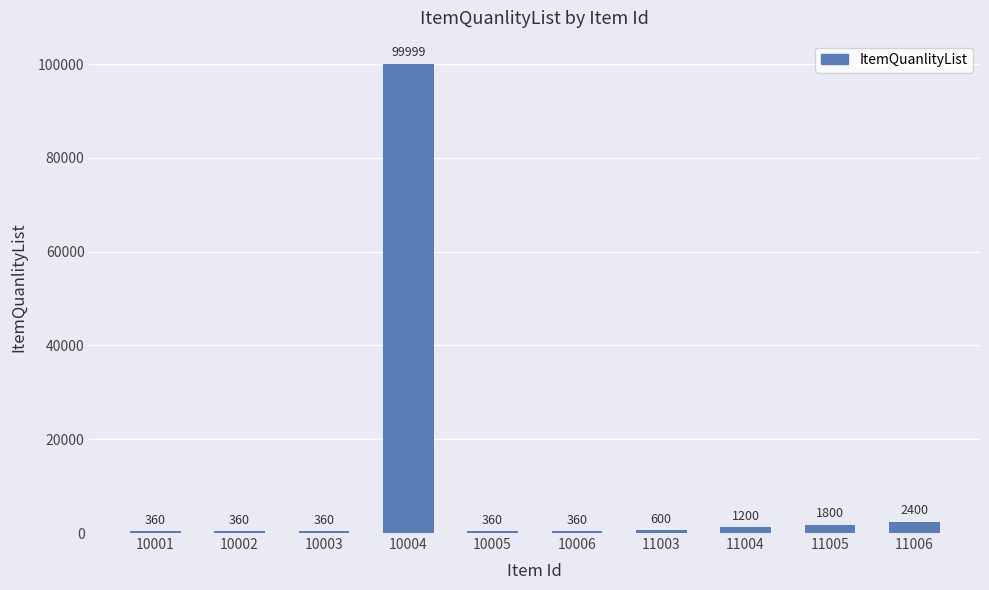

What is the value of the 7th bar from the left?

600